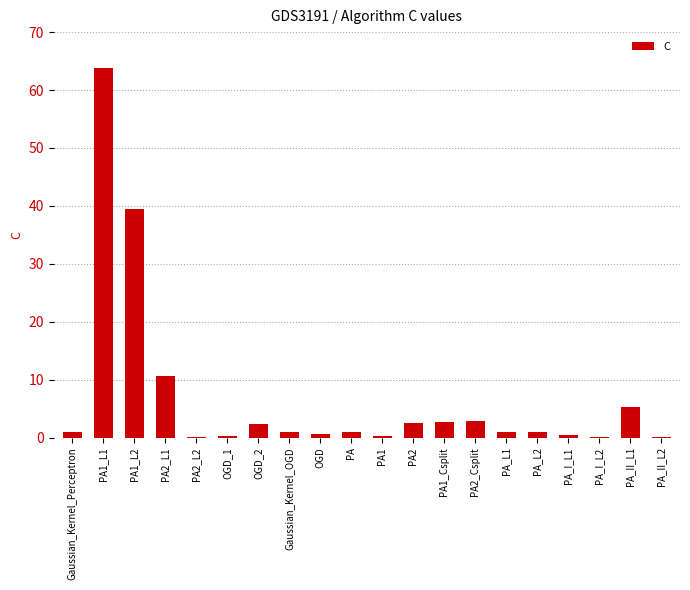

At which category does the chart reach its peak across all series?

PA1_L1